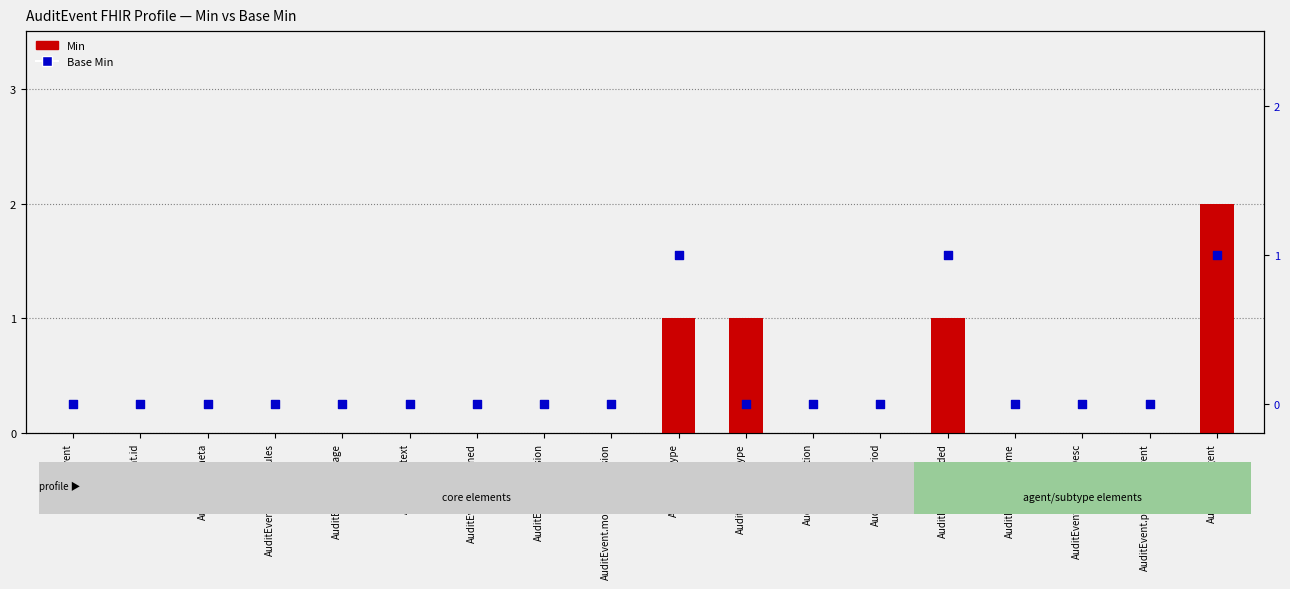

Which series has the largest total across all categories?

Min